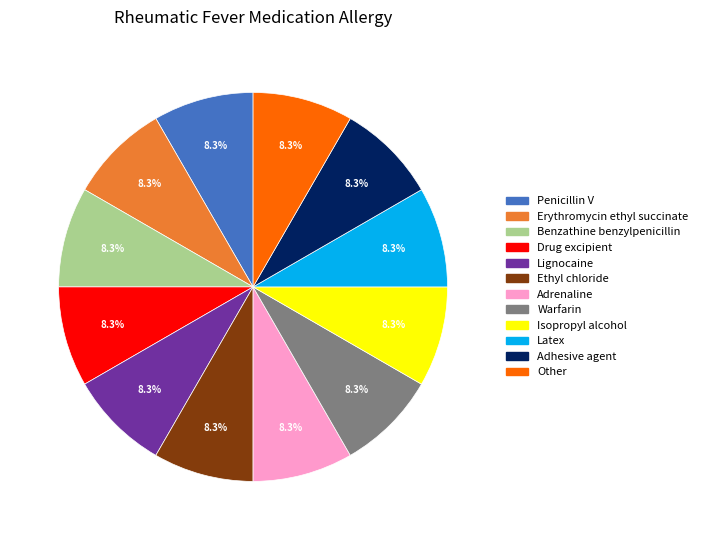

Count the number of slices in the pie.

12